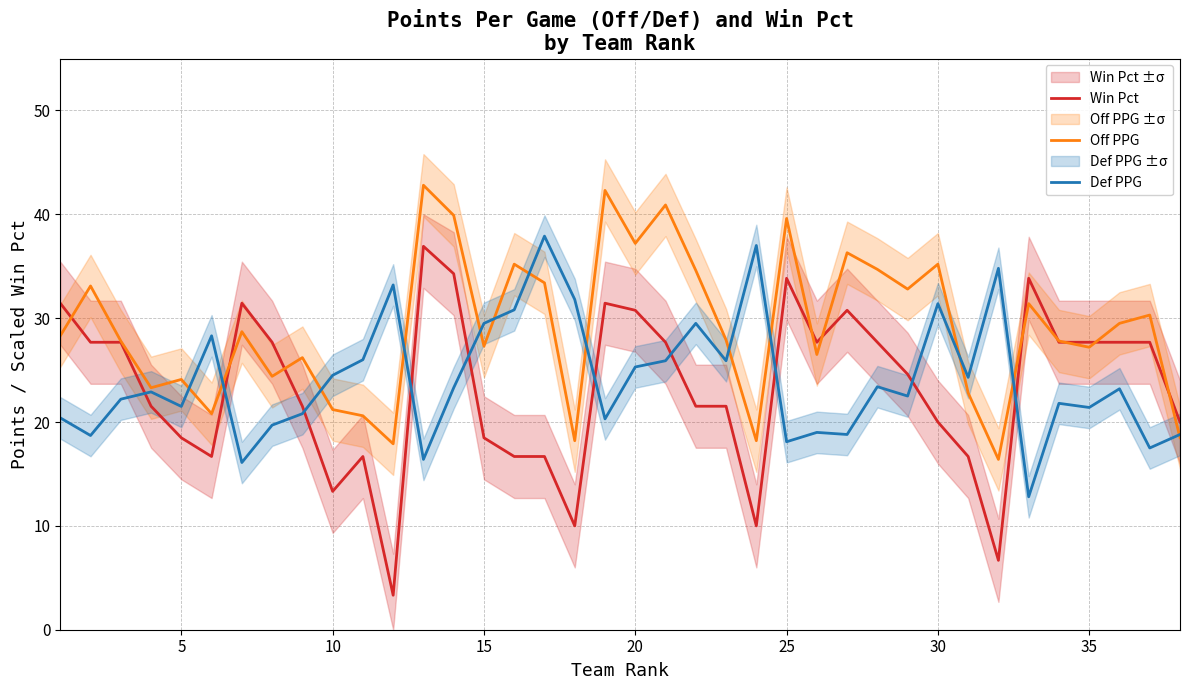

What is the maximum value for Off PPG?

42.8